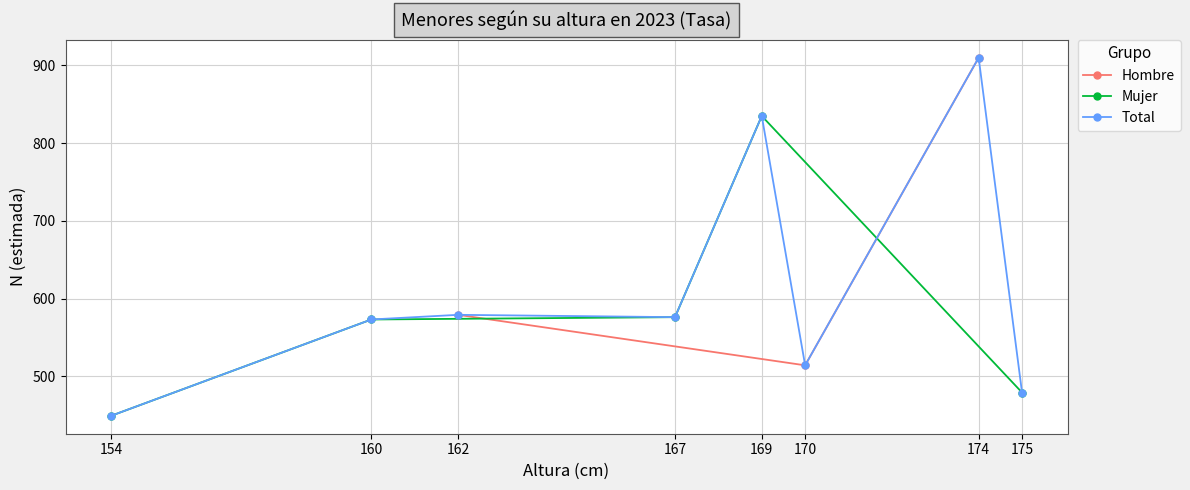

True or false: N estimada Hombre and Total intersect in this chart.

False